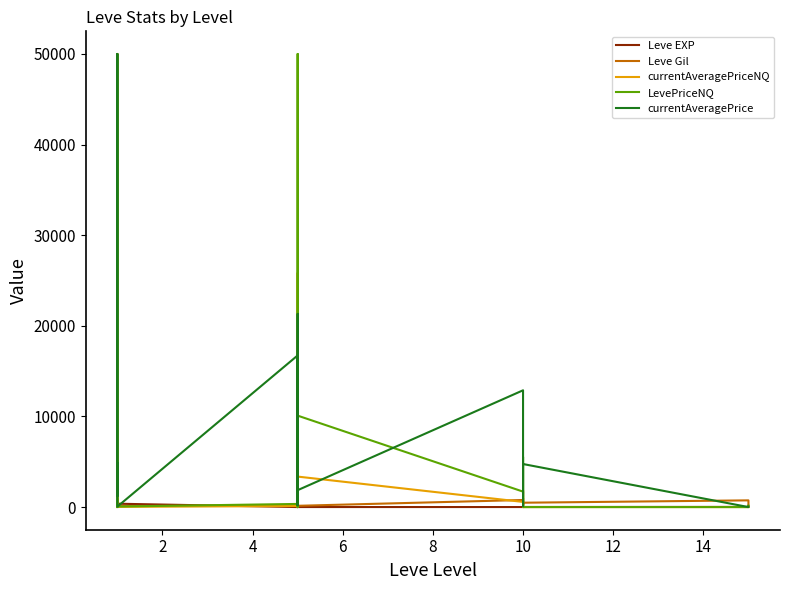

How many interior local valleys does the LevePriceNQ series have?

4